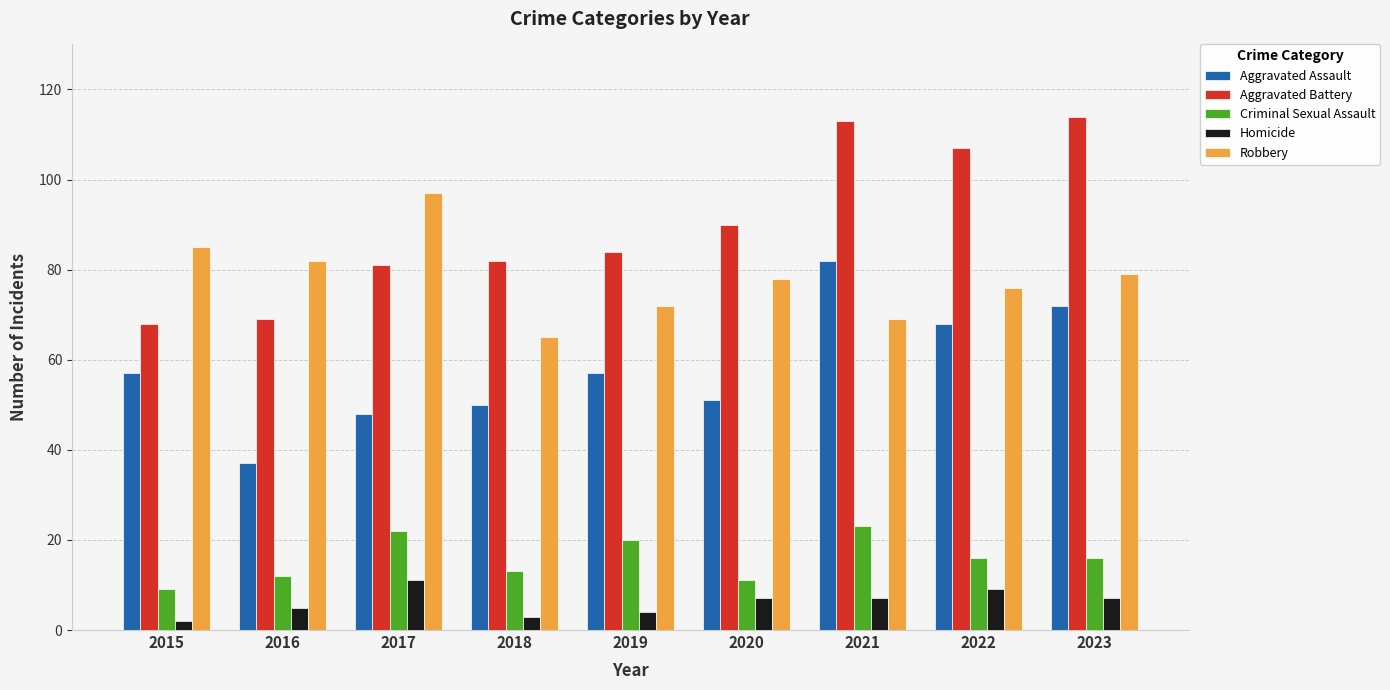

How many data points in Homicide are less than 7?

4